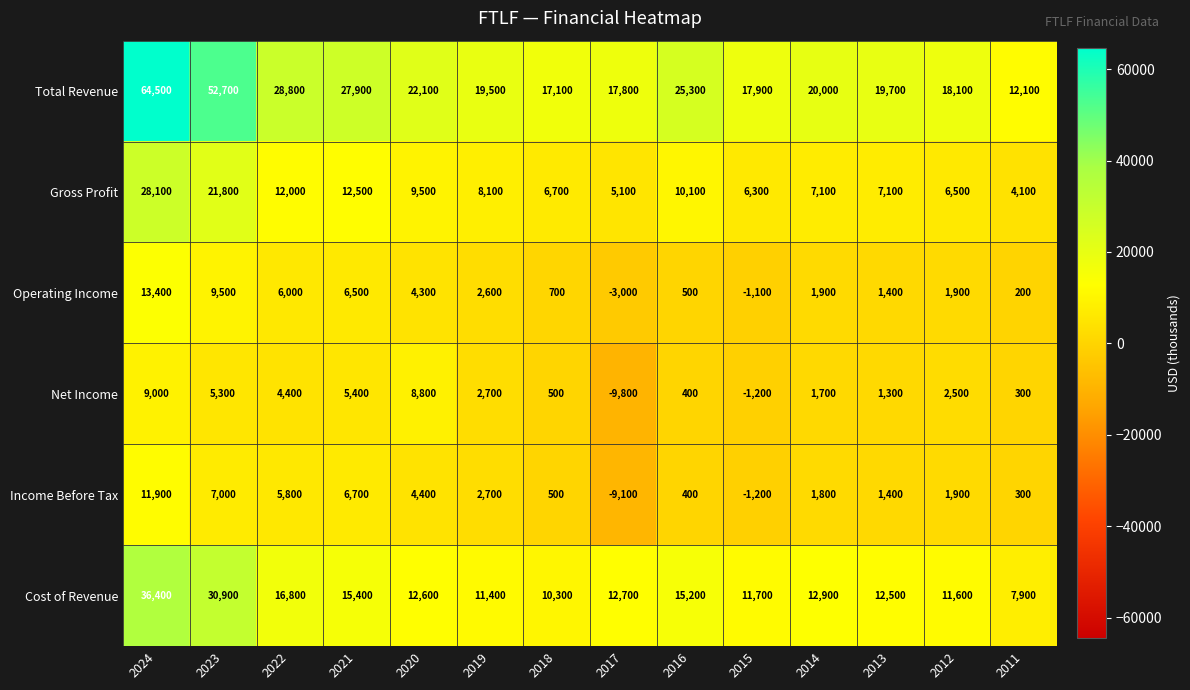

The value of Net Income at 2015 is -572. True or false?

False